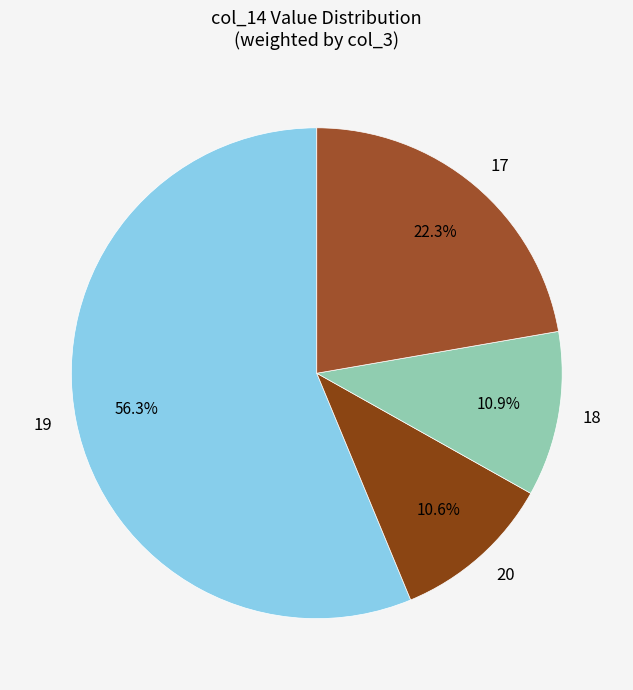

Does any single category account for the majority?

Yes